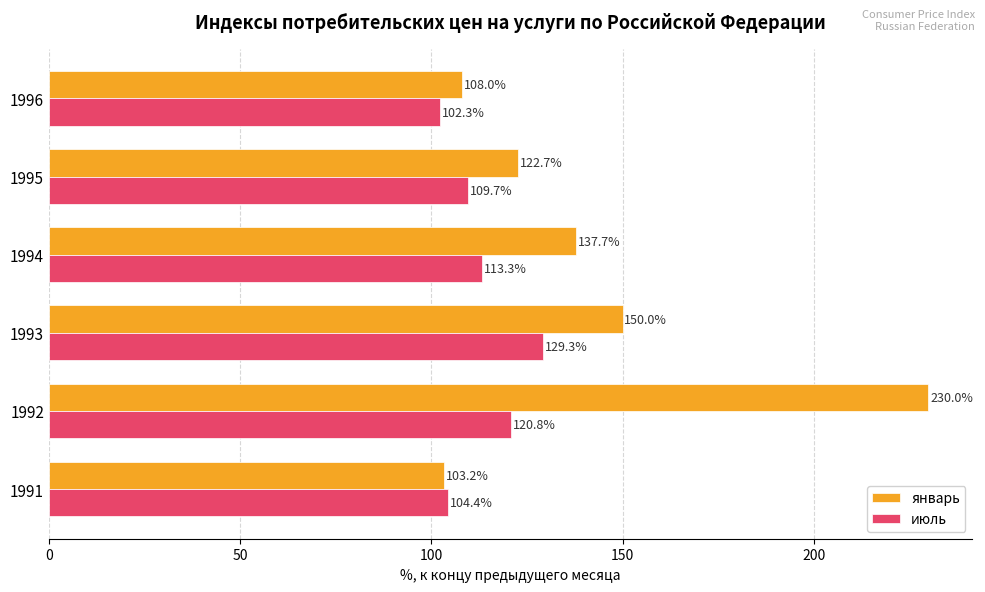

How many data points in июль are above 113?

3